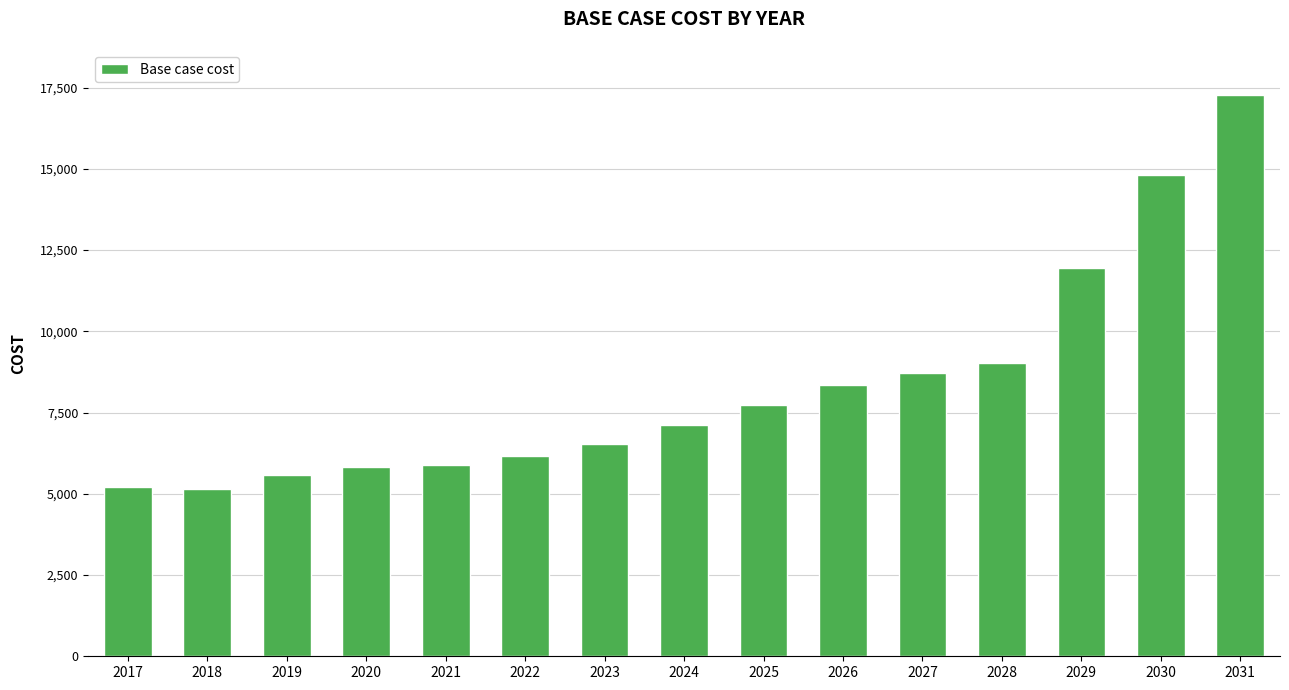

Between 2023 and 2019, which is larger?

2023